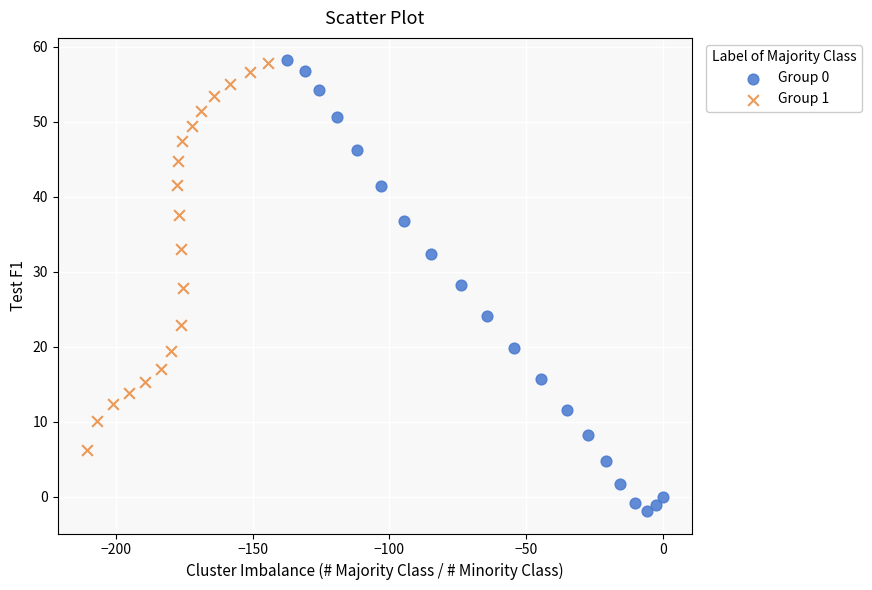

Which series contains the lowest Y value?

Group 0